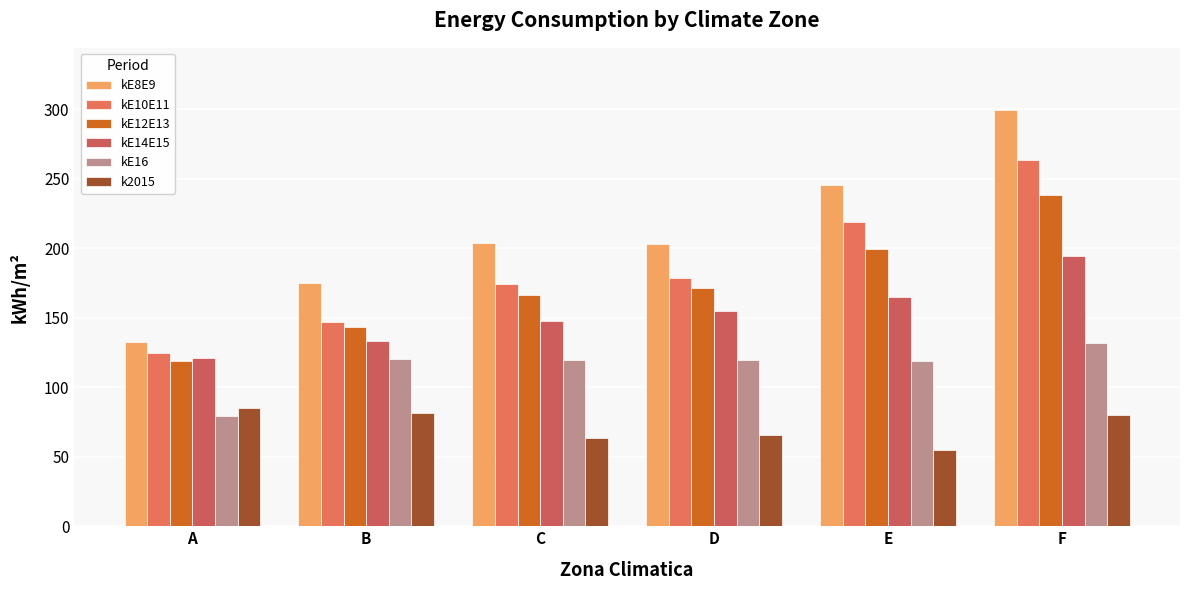

Where is kE12E13 nearest to the value 178?

D